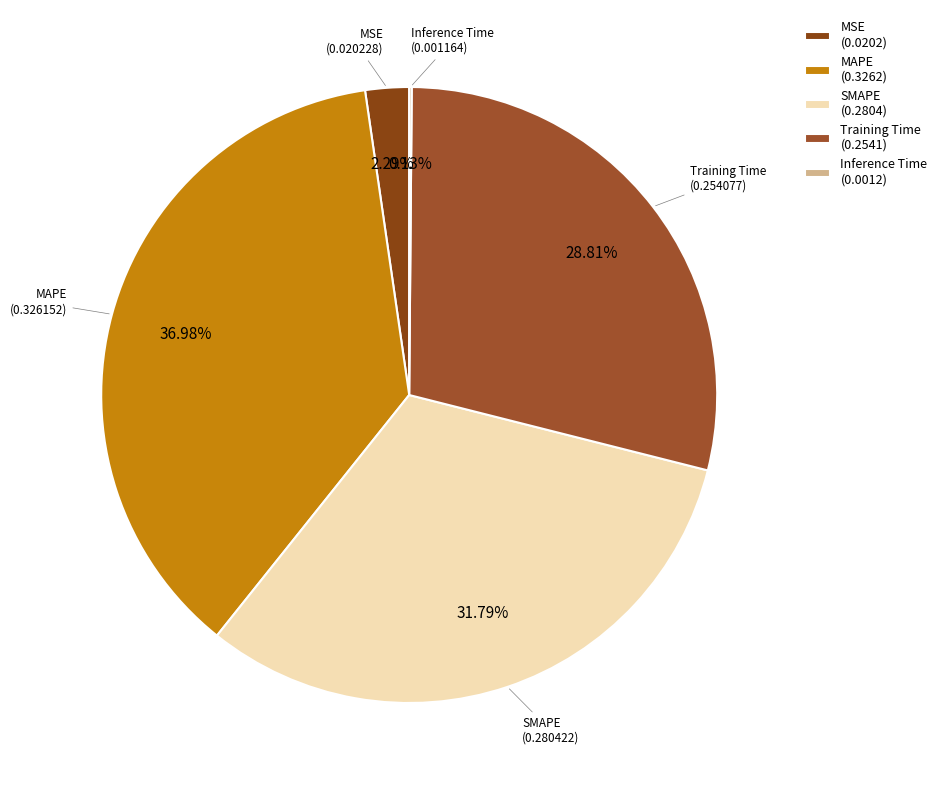

To the nearest percent, what is the difference between the SMAPE and MAPE slice percentages?

5%